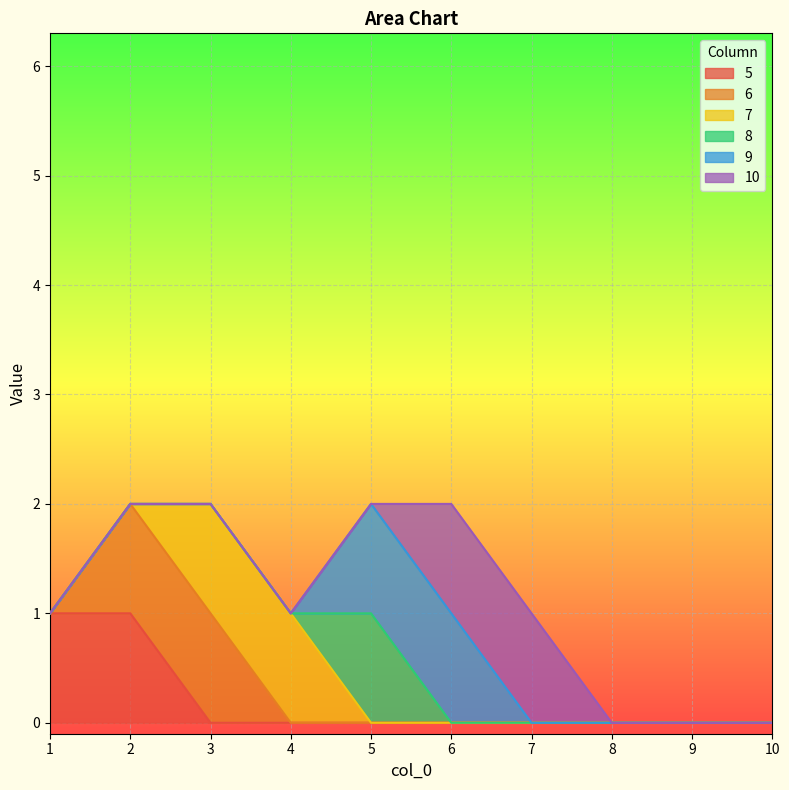

The value of 5 at 5 is 0. True or false?

True